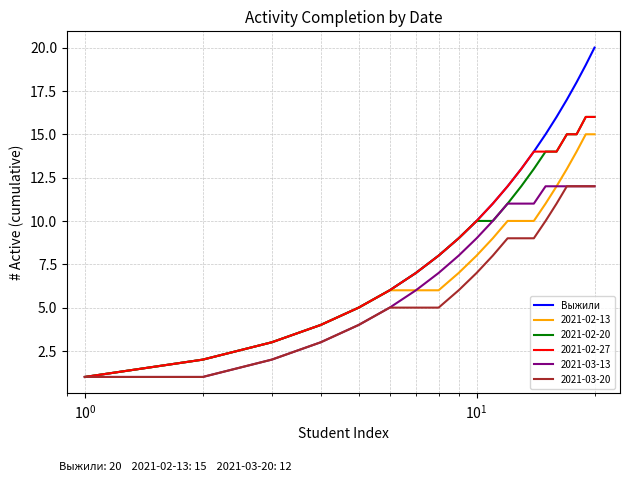

Which series has the widest spread of values?

Выжили